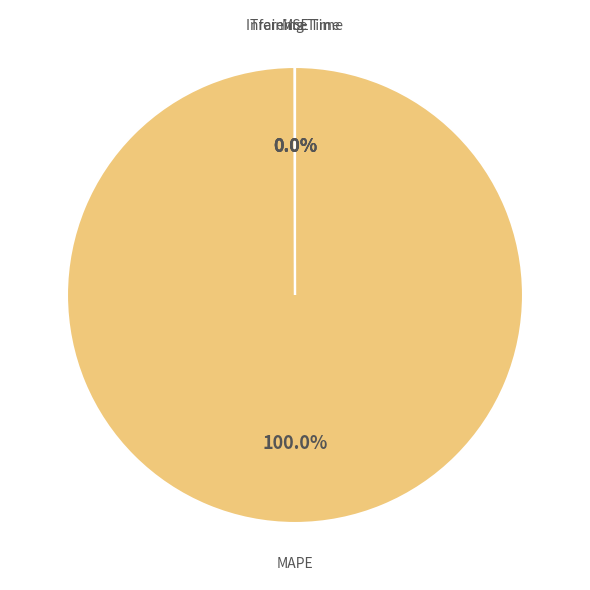

Is there a majority slice in this chart?

Yes